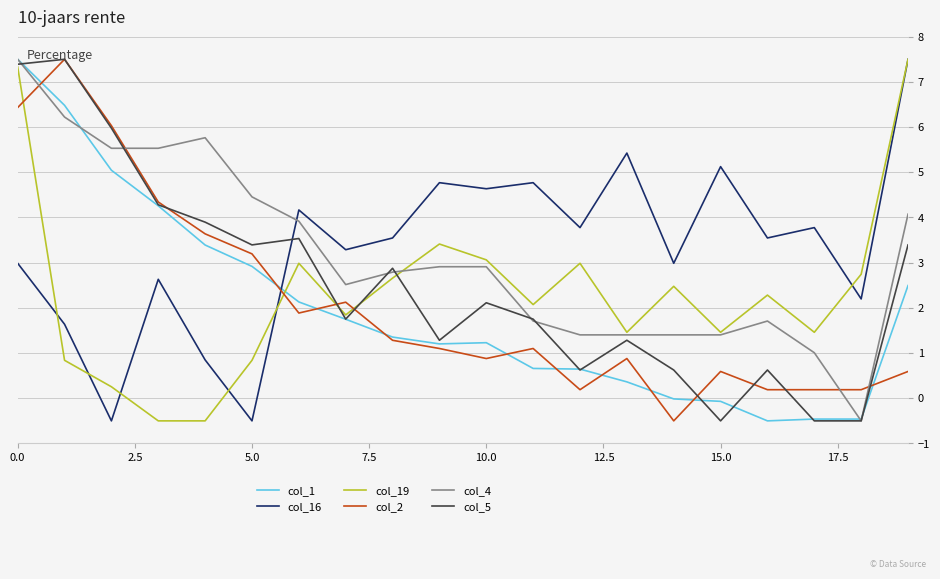

After their last crossing, which series has the higher values: col_1 or col_16?

col_16